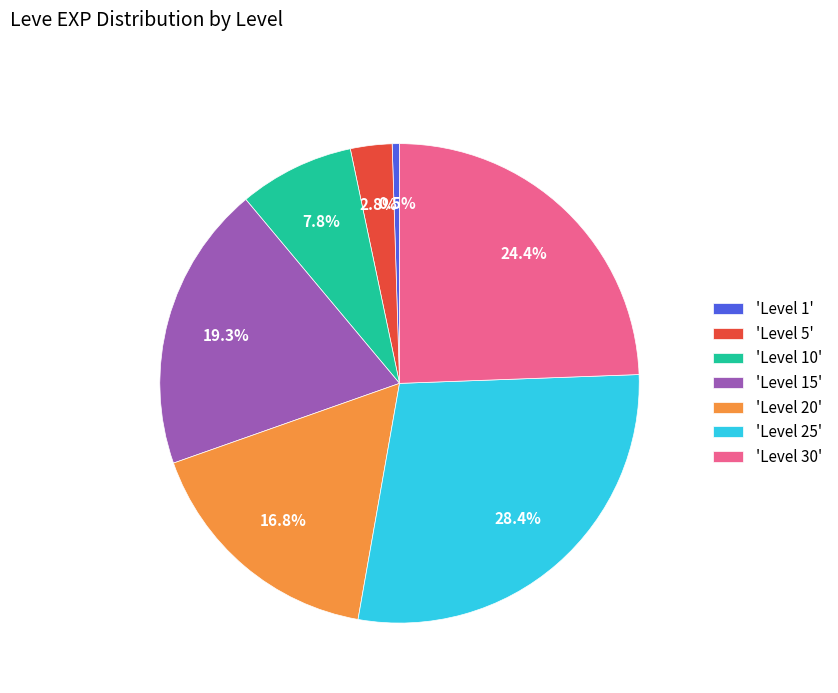

Combined, do 'Level 30' and 'Level 20' account for over 50%?

No